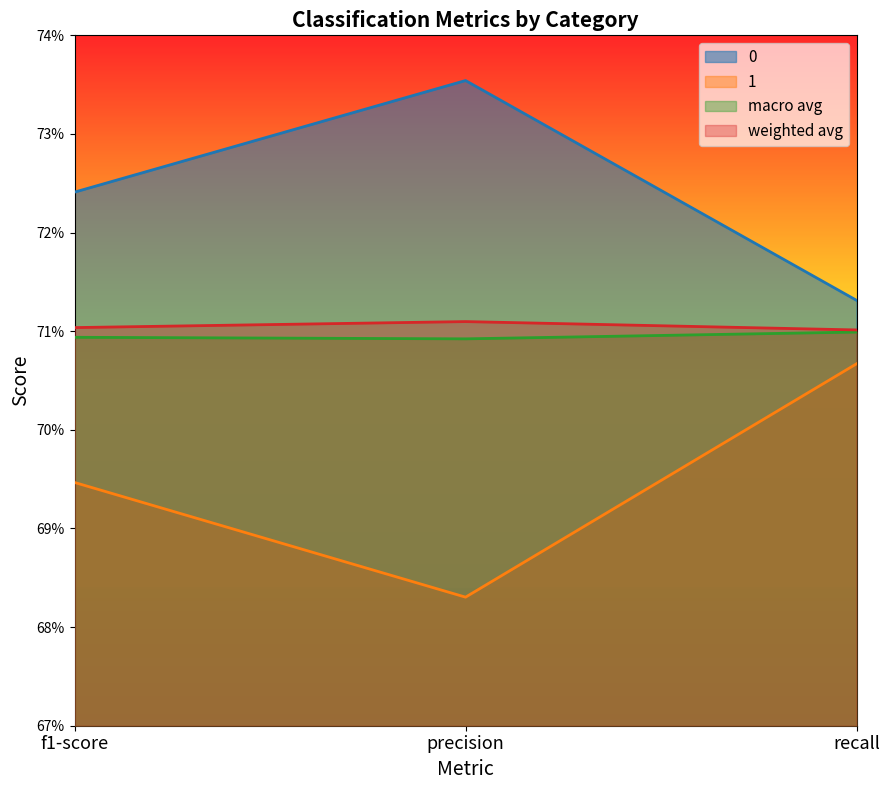

List the labels in order of 1 value, largest first.

recall, f1-score, precision